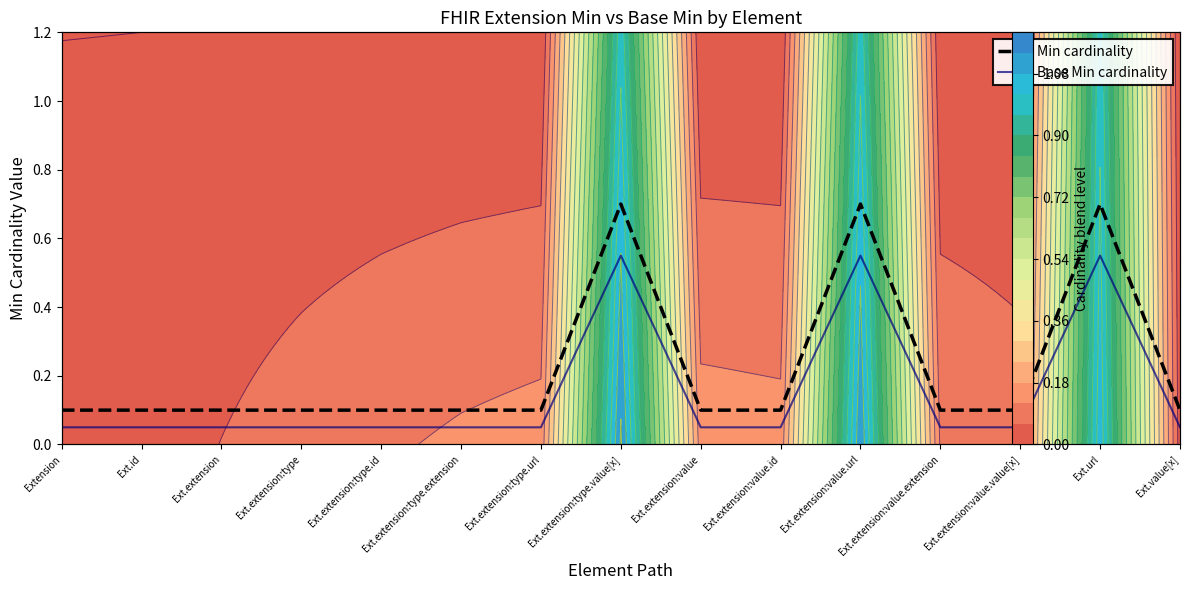

What is the difference between the maximum and minimum values in the Min cardinality series?

0.6